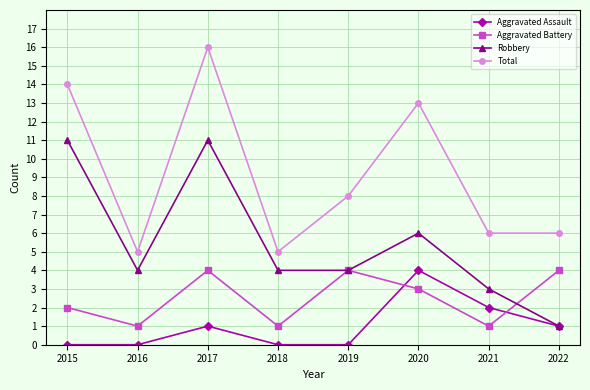

What is the highest value of the Aggravated Battery series?

4